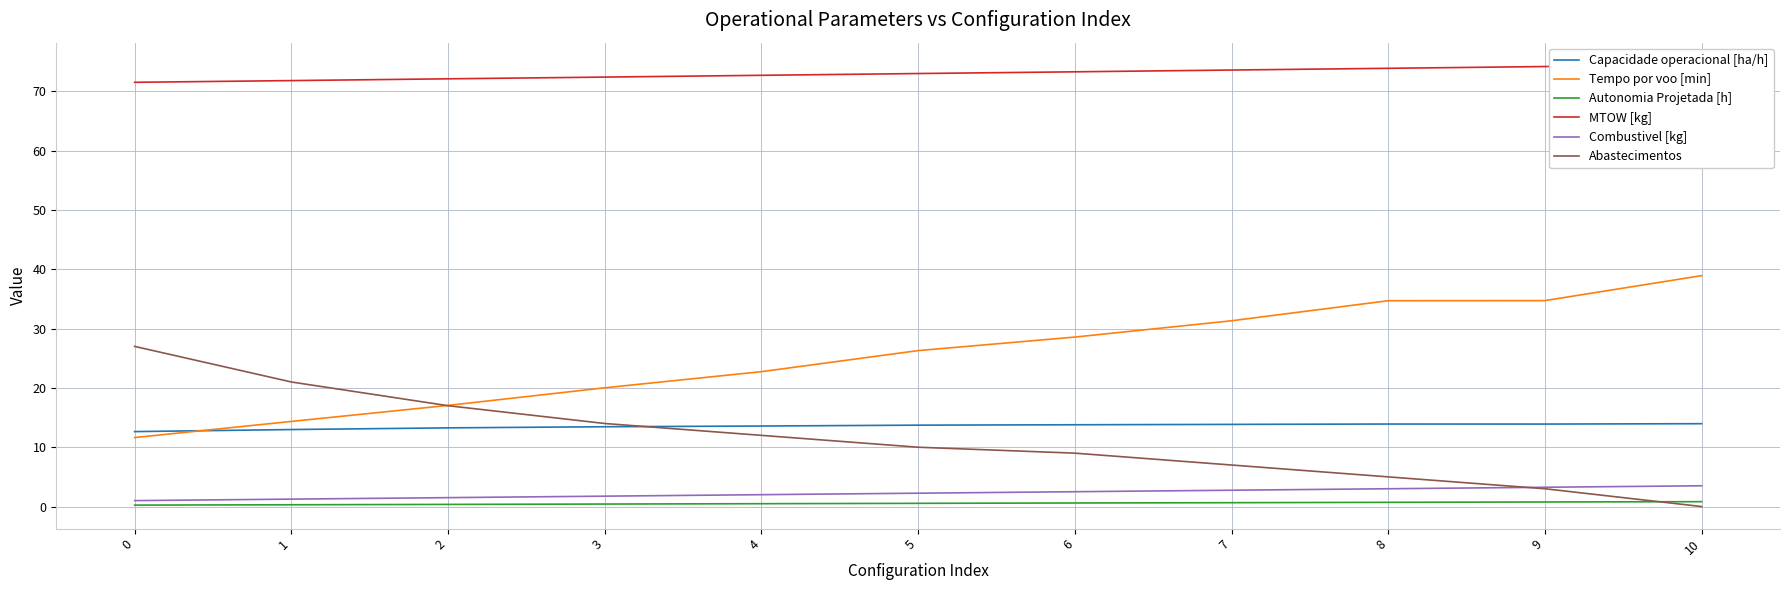

Rank the series at 6 from highest to lowest value.

MTOW [kg], Tempo por voo [min], Capacidade operacional [ha/h], Abastecimentos, Combustivel [kg], Autonomia Projetada [h]